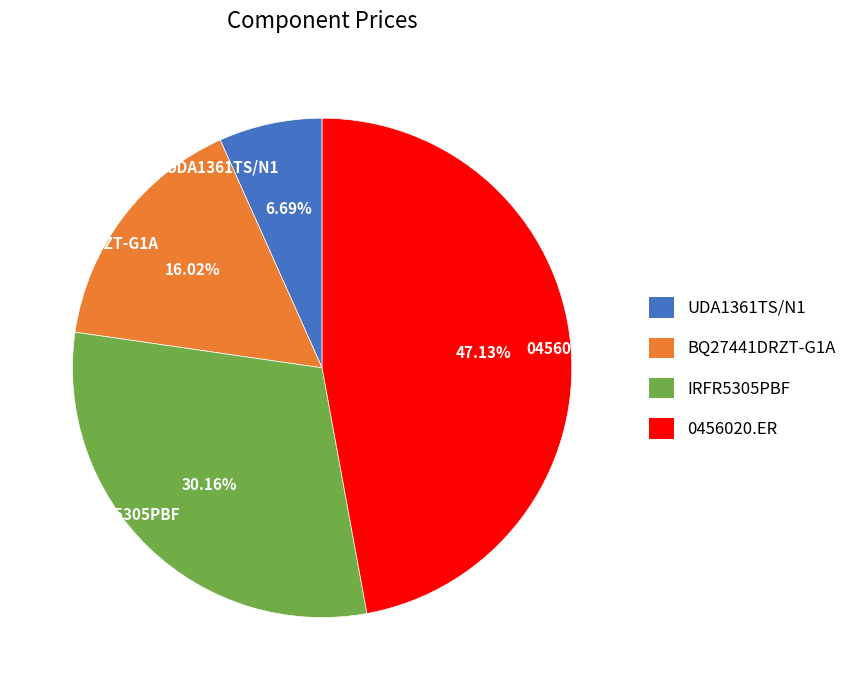

Between UDA1361TS/N1 and IRFR5305PBF, which is larger?

IRFR5305PBF